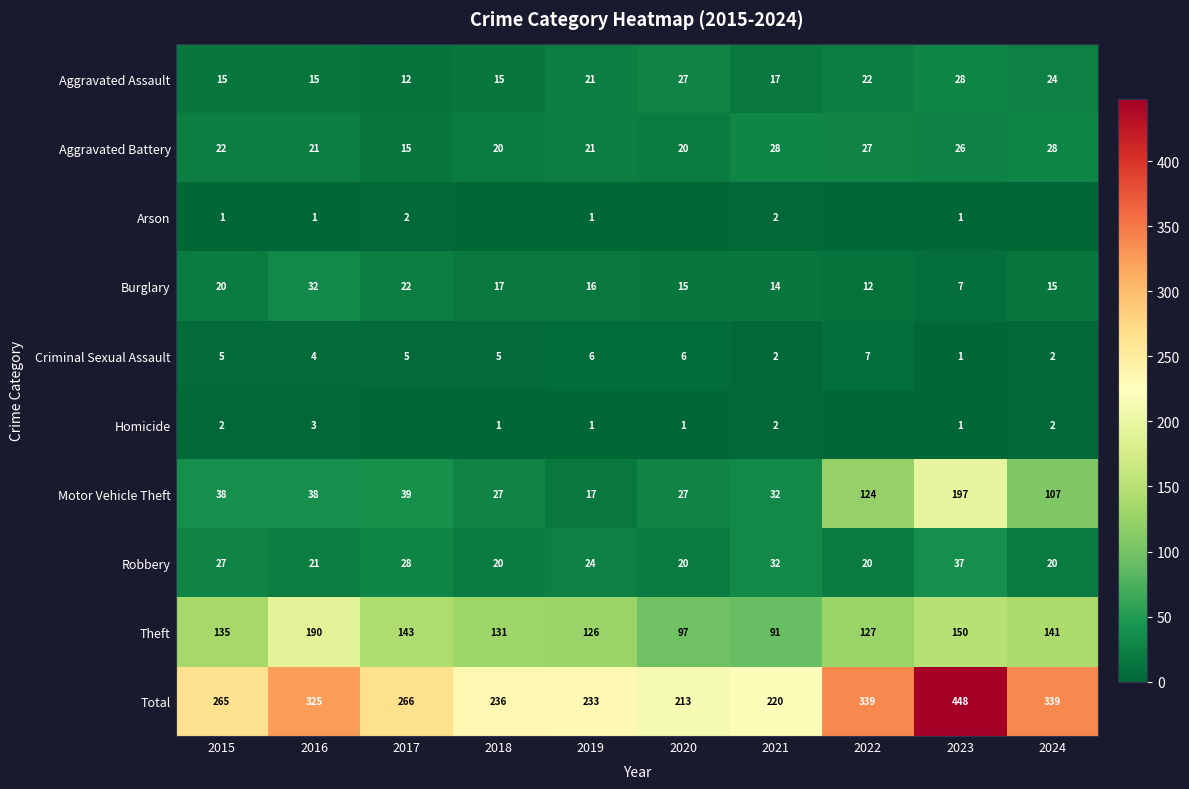

At which label does Total reach its minimum?

2020